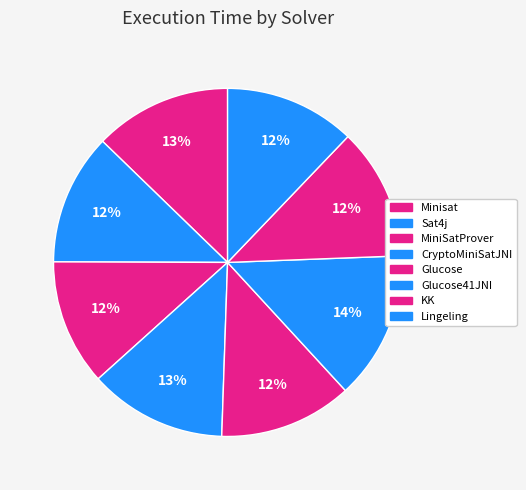

Which slice is the largest?

Glucose41JNI